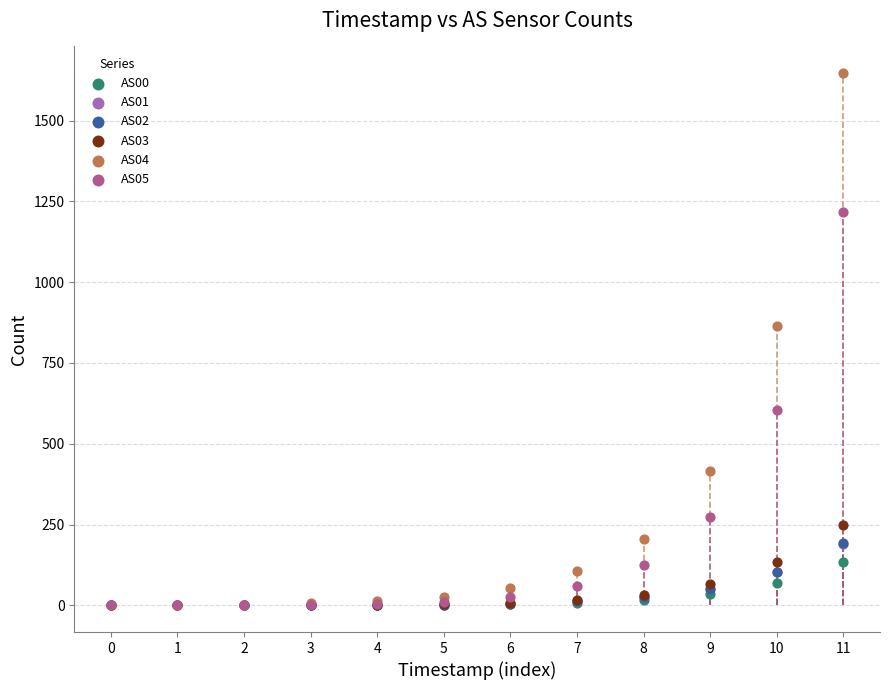

What are all the series names shown in the legend?

AS00, AS01, AS02, AS03, AS04, AS05